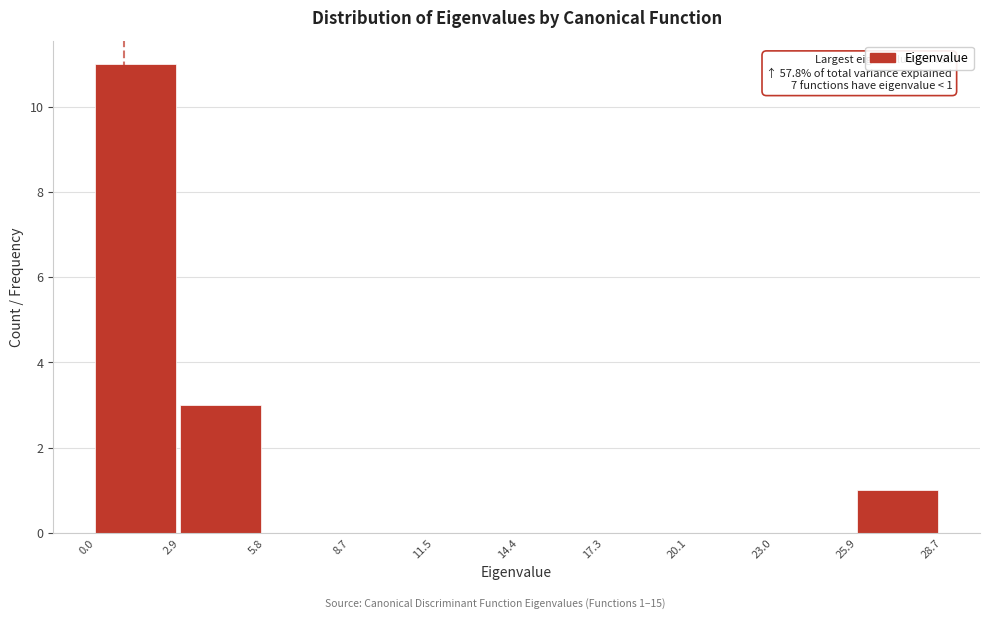

Which range on the x-axis has the tallest bar?

0.0 to 2.9